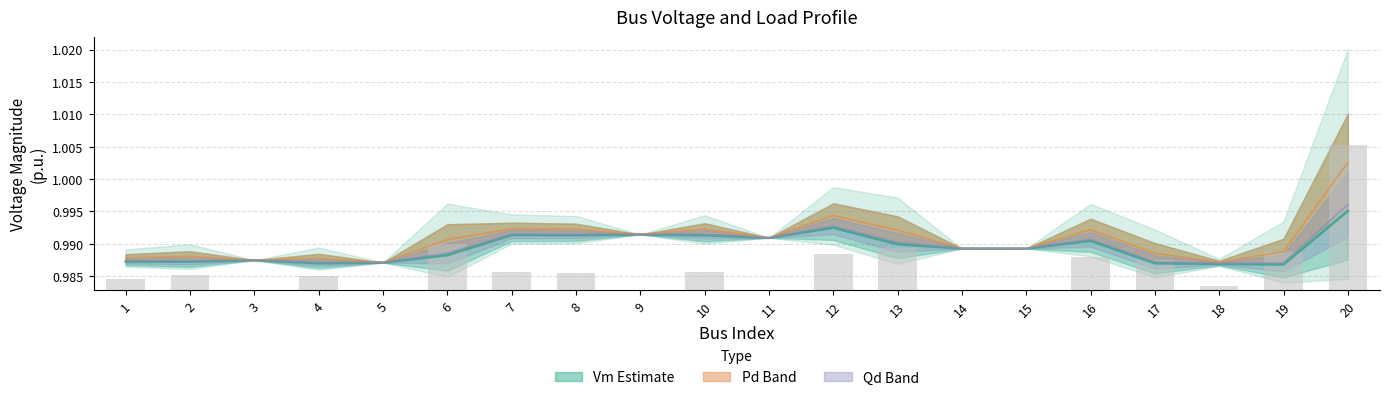

Reading left to right, extract all data points from this chart.

Vm: 1=1.0	2=1.0	3=1.0	4=1.0	5=1.0	6=1.0	7=1.0	8=1.0	9=1.0	10=1.0	11=1.0	12=1.0	13=1.0	14=1.0	15=1.0	16=1.0	17=1.0	18=1.0	19=1.0	20=1.0
Pd_scaled: 1=0.0	2=0.0	3=0.0	4=0.0	5=0.0	6=0.0	7=0.0	8=0.0	9=0.0	10=0.0	11=0.0	12=0.0	13=0.0	14=0.0	15=0.0	16=0.0	17=0.0	18=0.0	19=0.0	20=0.0